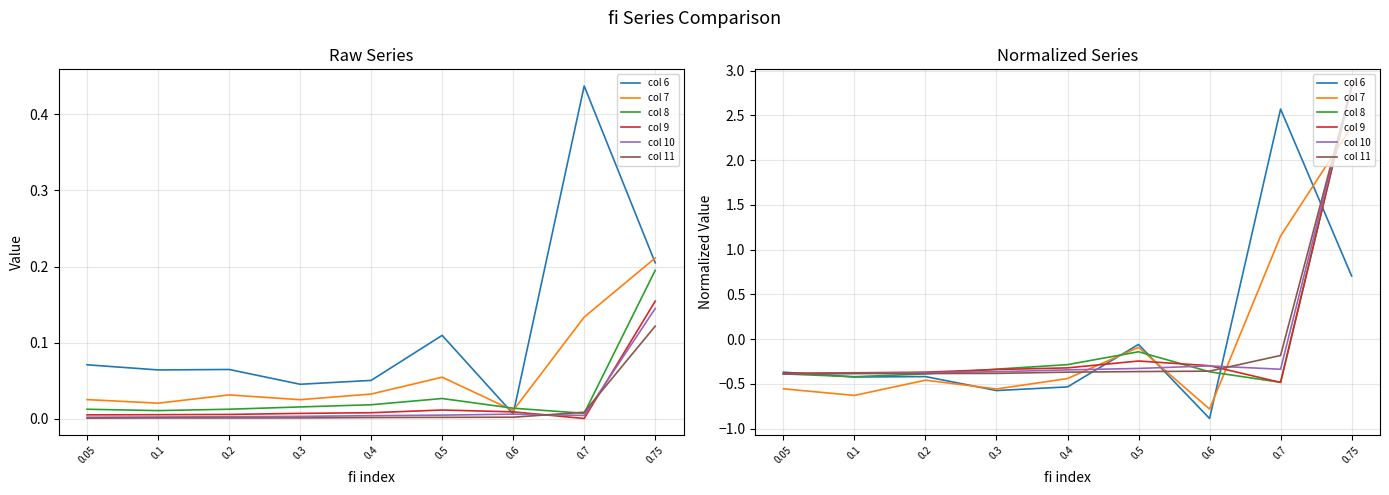

What is the spread (max minus min) of values at 0.6?

0.6